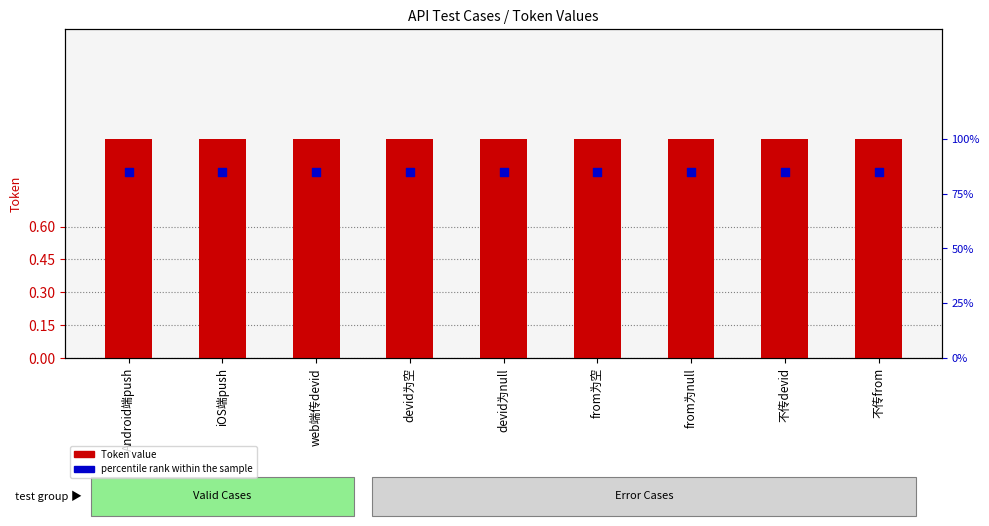

At how many categories does at least one series exceed 0?

9